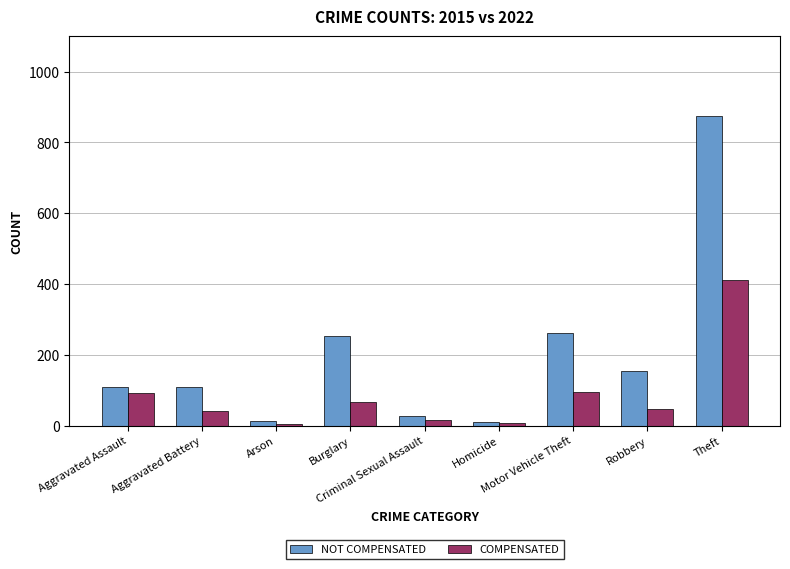

At Motor Vehicle Theft, list the series in order from largest to smallest.

NOT COMPENSATED, COMPENSATED